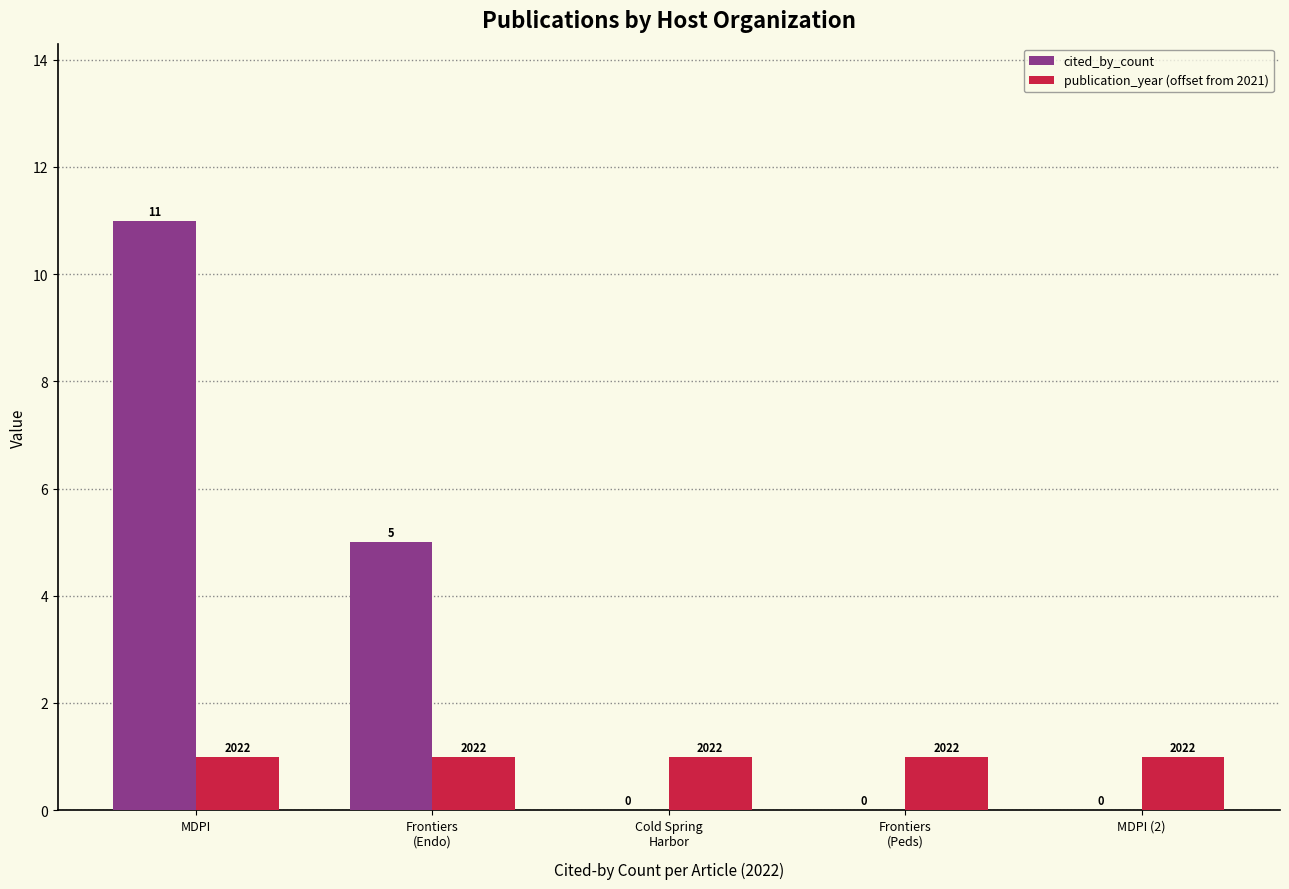

Which category has the highest value across all series?

MDPI